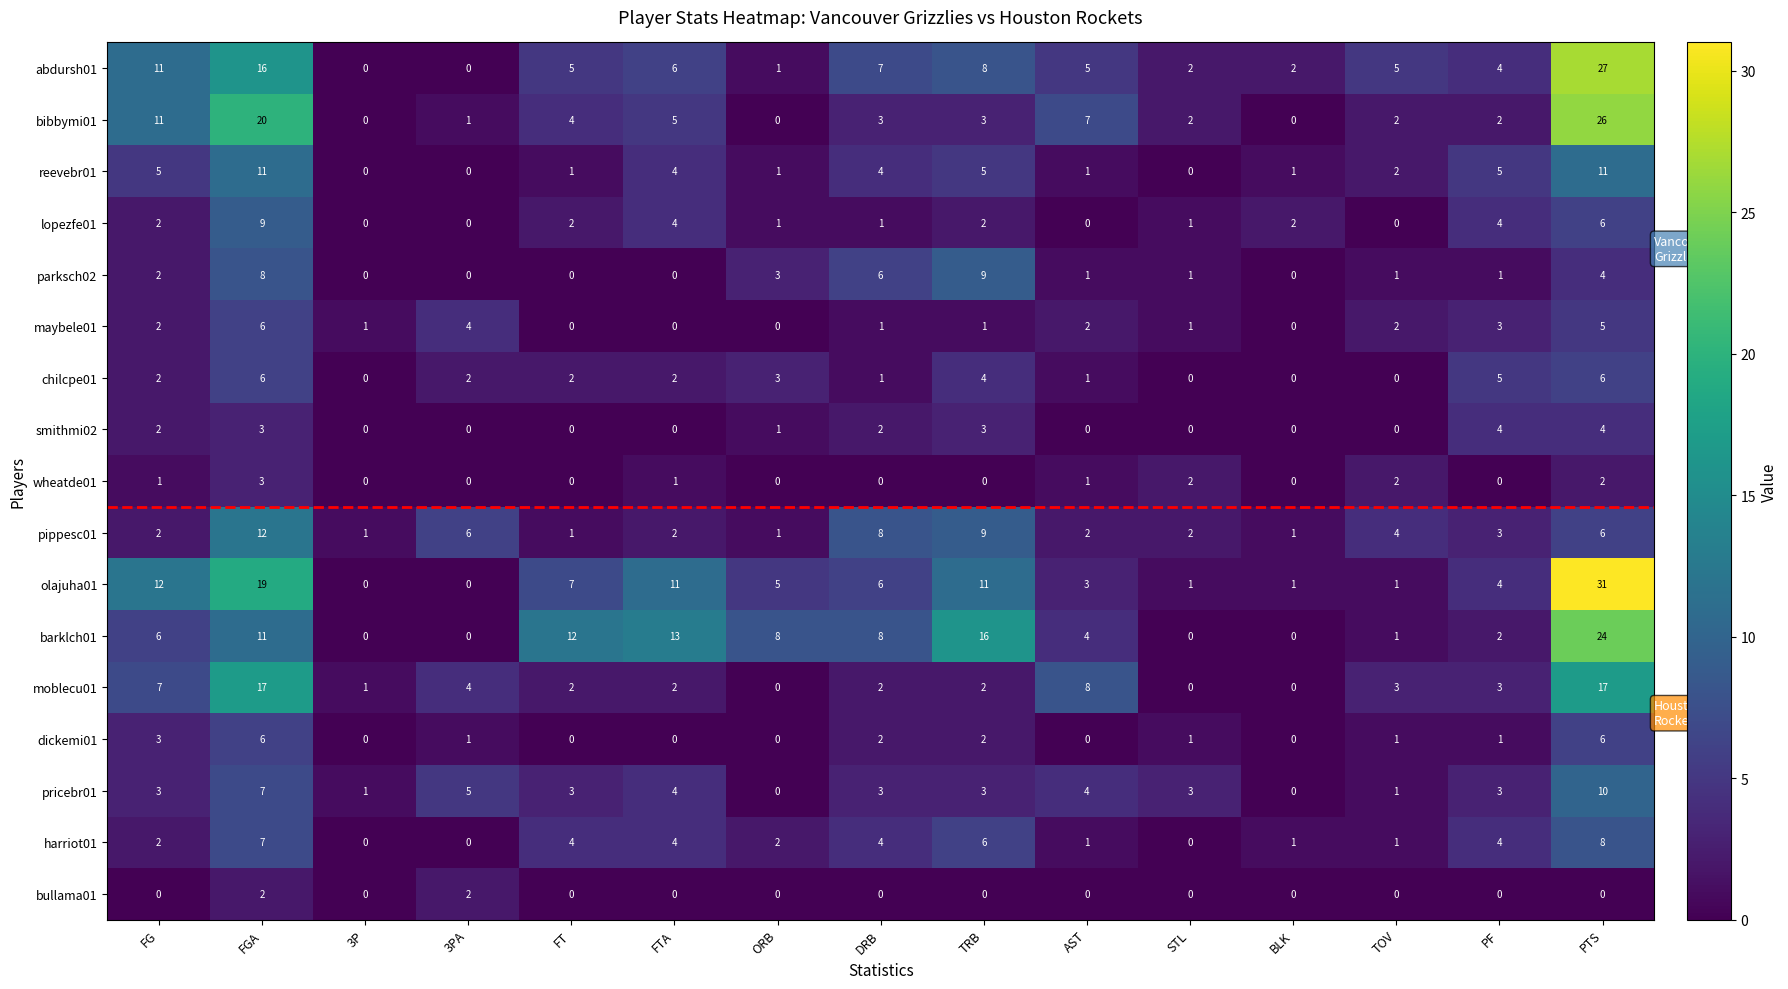

What is the difference between the maximum and minimum values in the pricebr01 series?

10